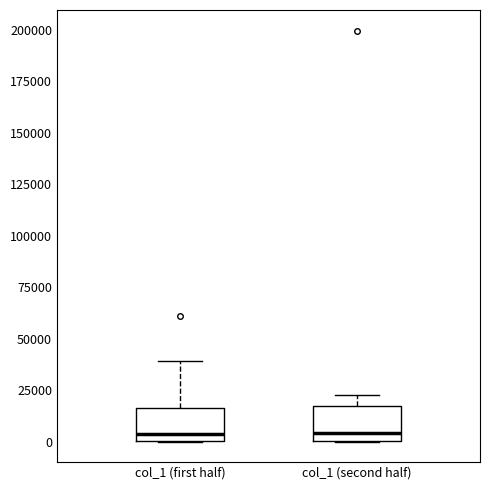

Where does the upper whisker of the box for col_1 (second half) end on the y-axis? The values are not printed on the chart, so give them approximately, as read against the axis.

25000